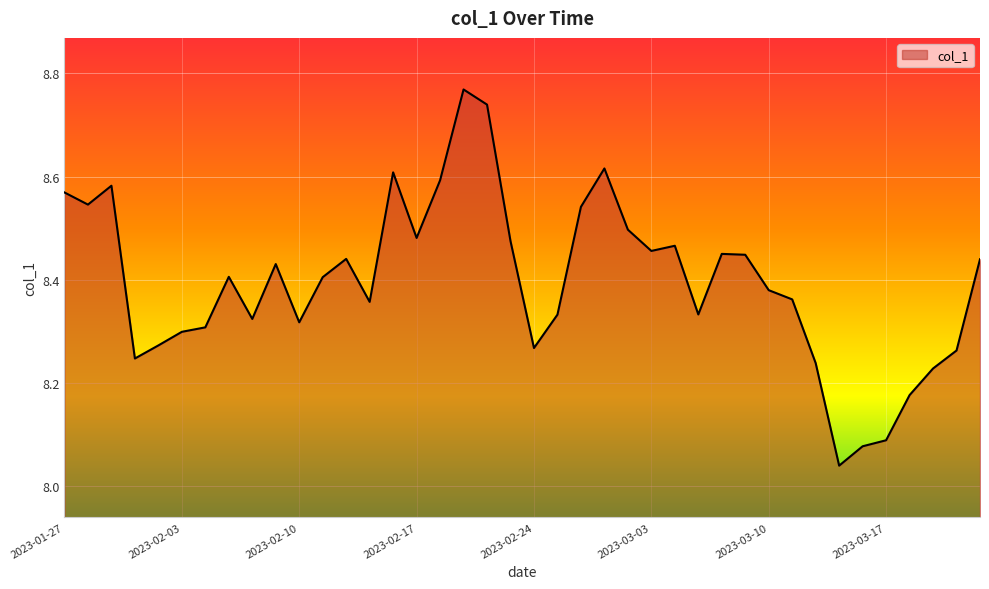

What is the difference between the maximum and minimum values?

0.7